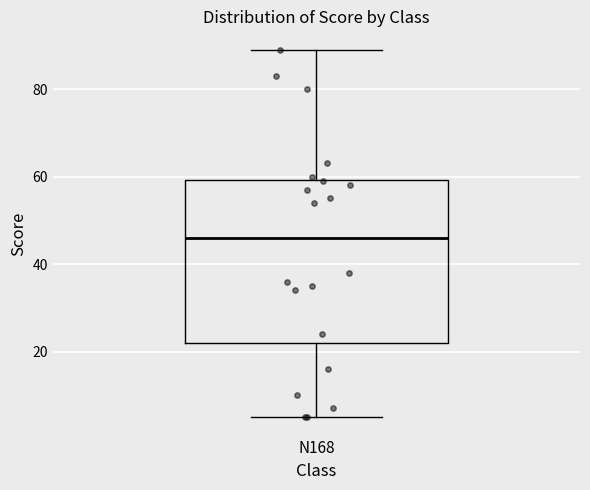

Transcribe this box plot: give where the median line is, the range the box spans, and where the two whiskers end, as read against the y-axis. The values are not printed on the chart, so give them approximately, as read against the axis.

median 46, box 22 to 60, whiskers 6 to 90